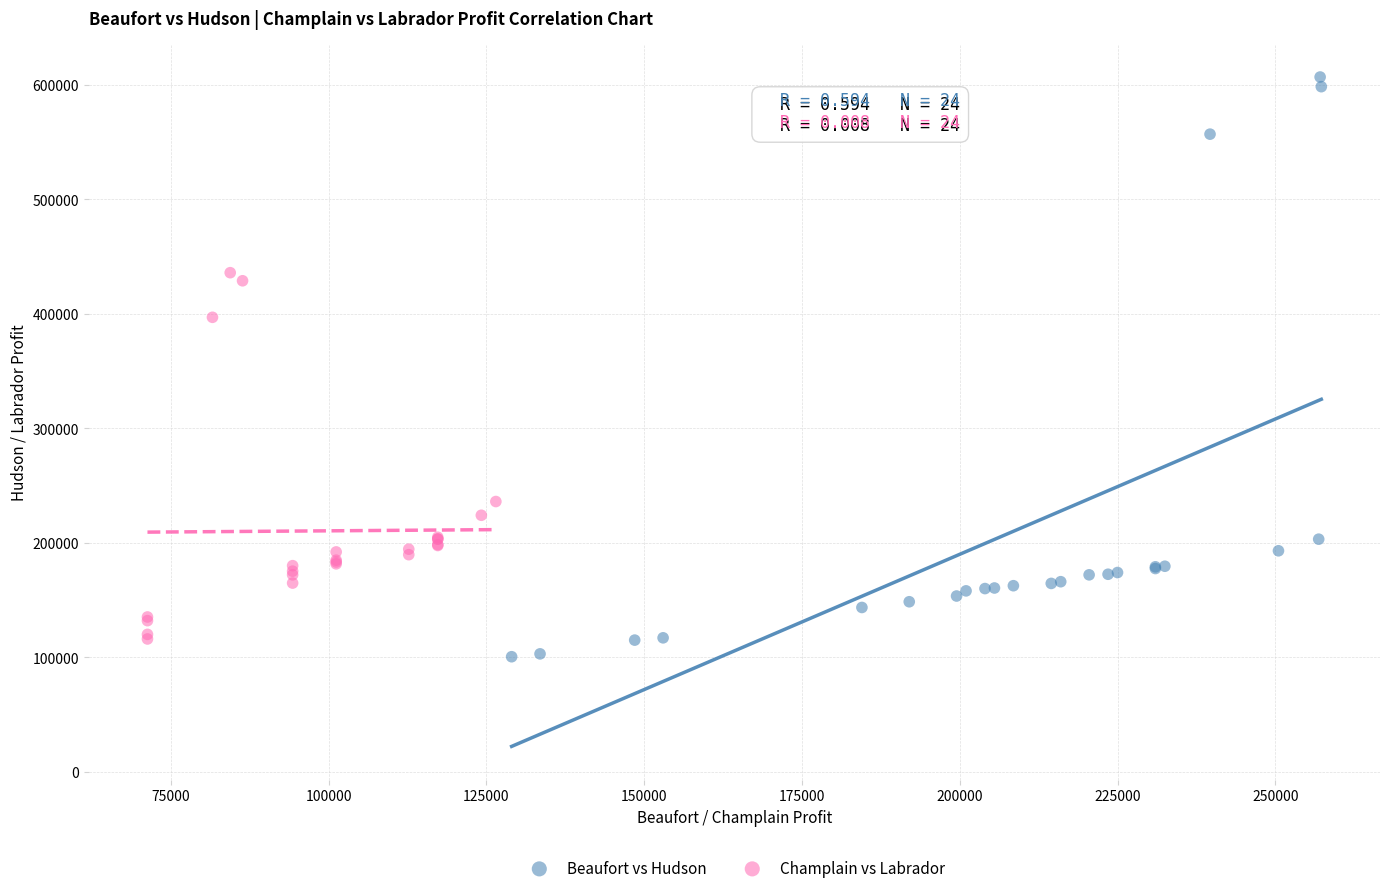

What are all the series names shown in the legend?

Beaufort vs Hudson, Champlain vs Labrador